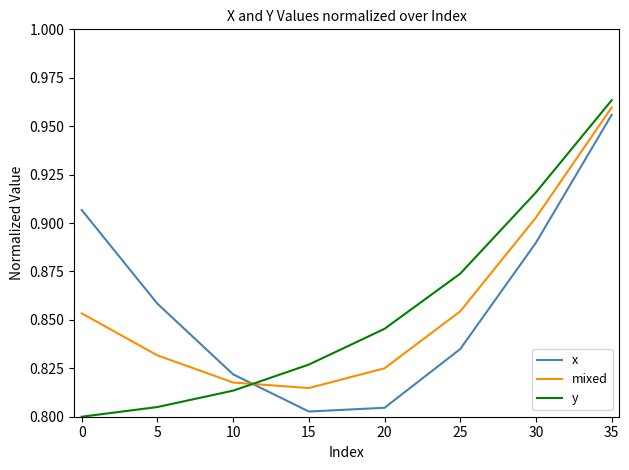

What is the sum of all x values?

6.9